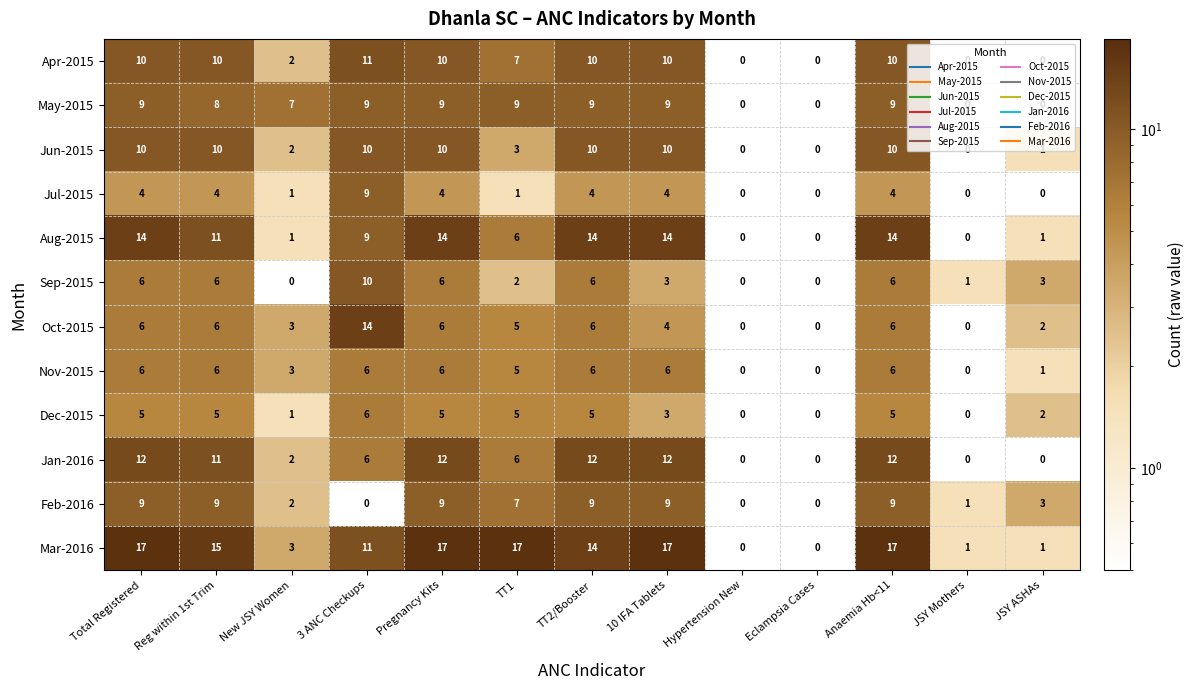

What is the sum of all Mar-2016 values?

130